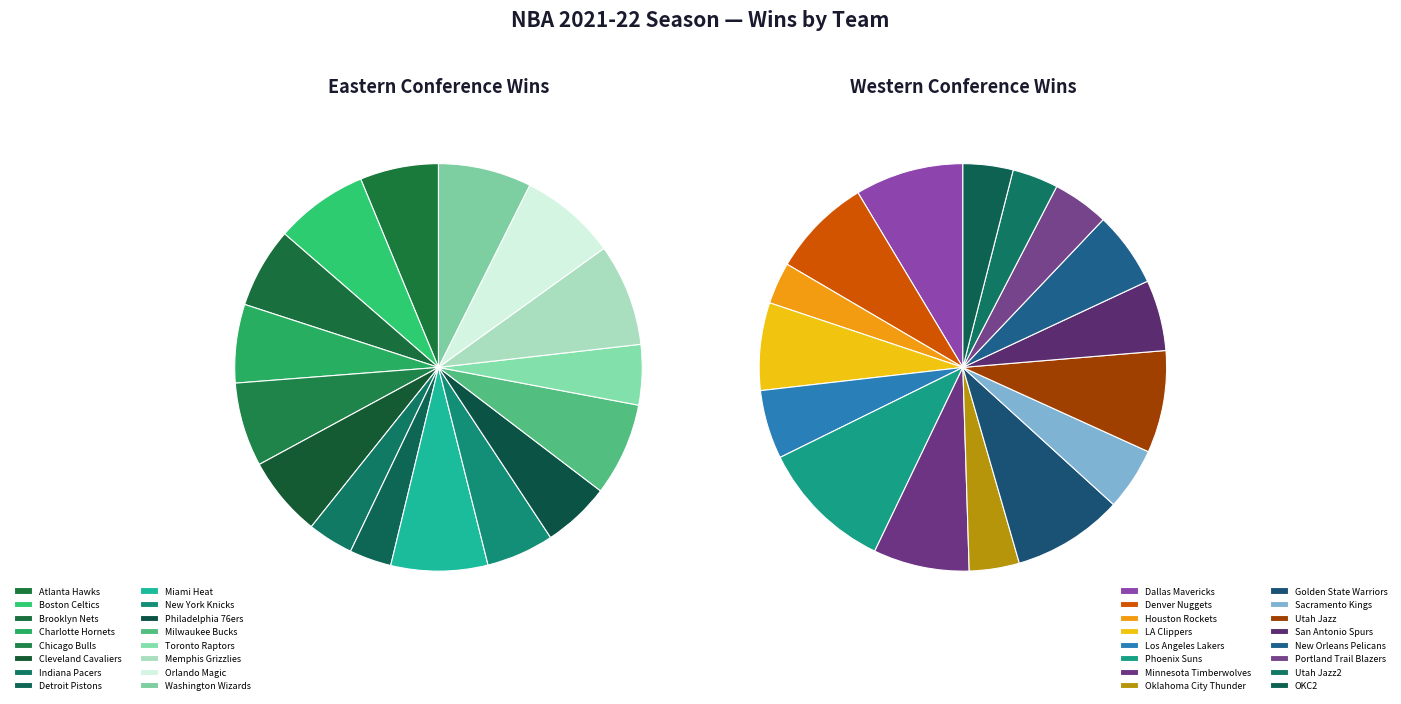

True or false: 10 accounts for 1% of the total.

False